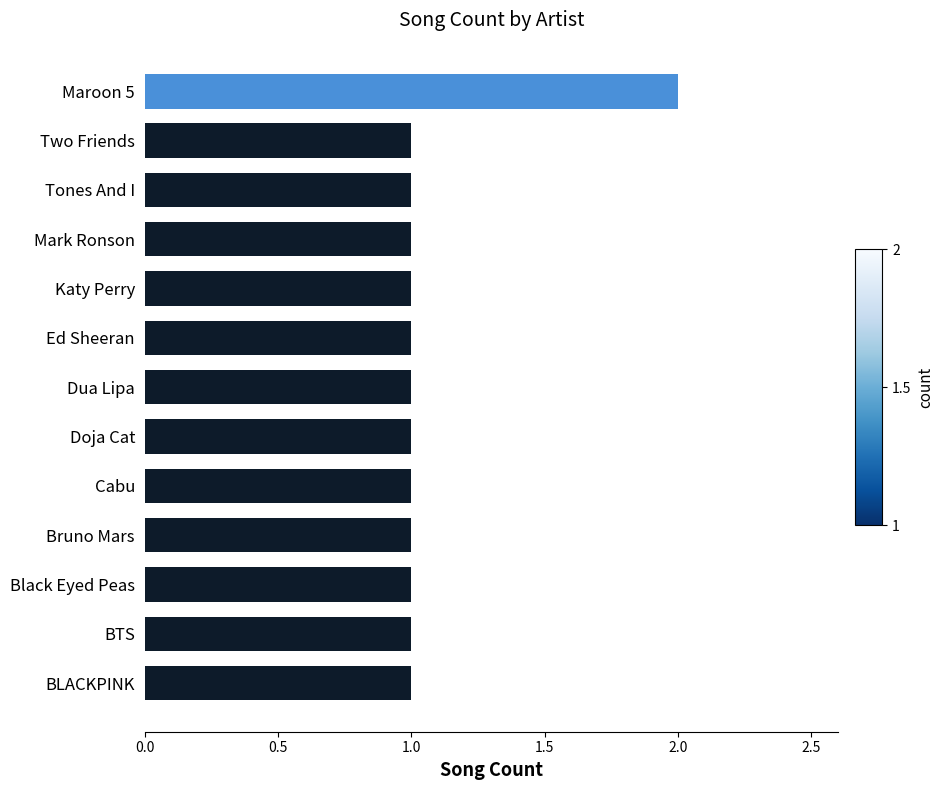

What is the sum of all values?

14